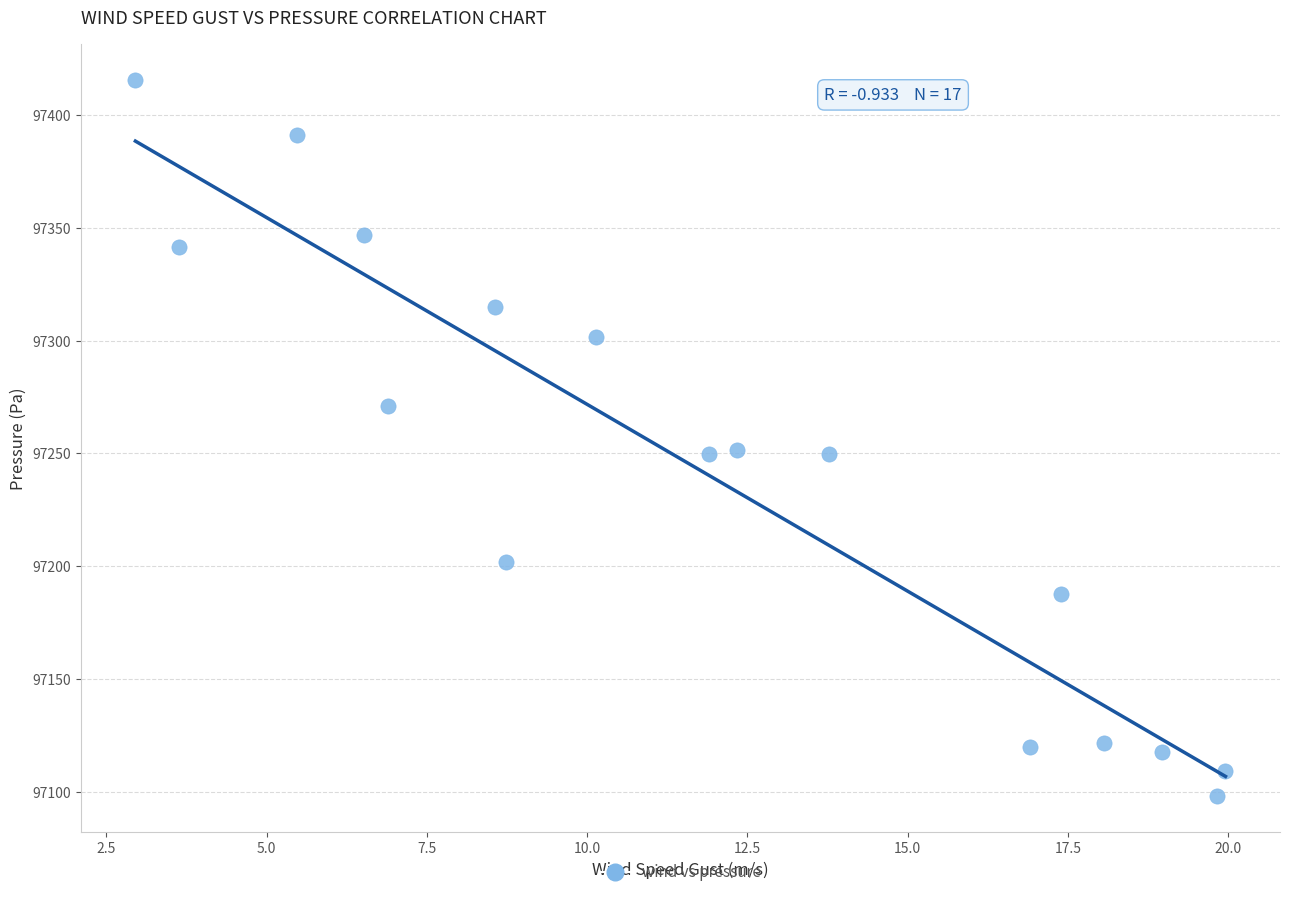

What is the range of X values (max minus min)?

17.0